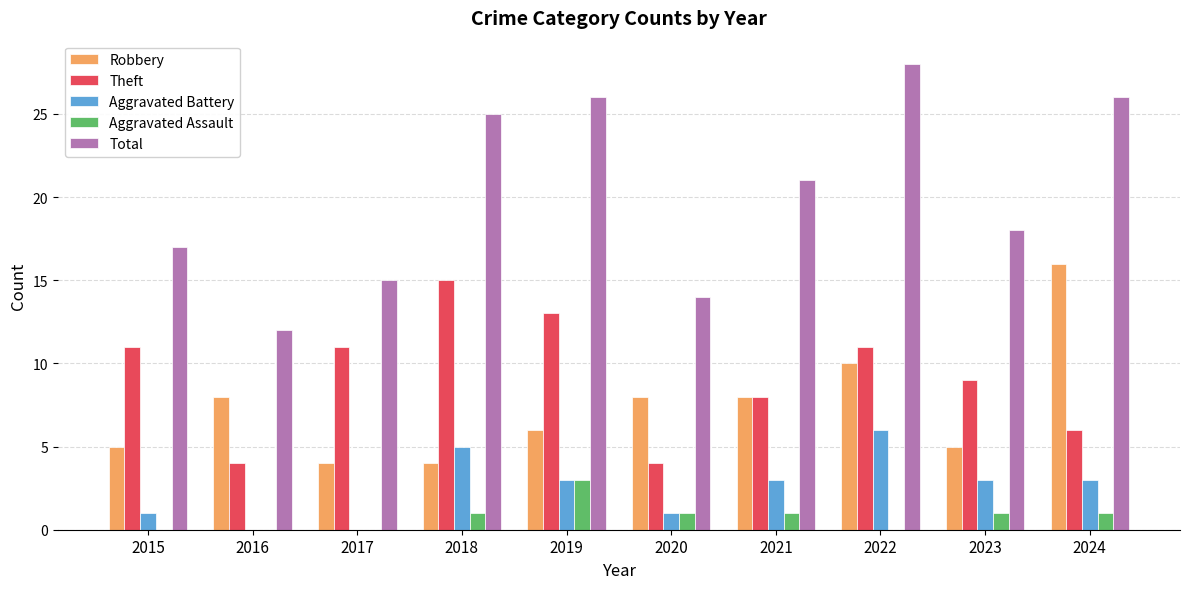

What is the sum of all Aggravated Assault values?

8